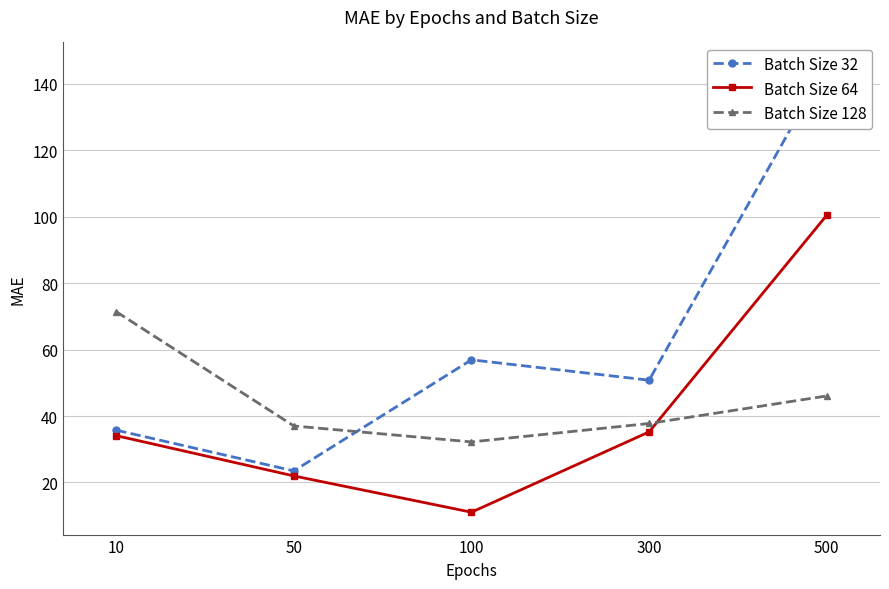

What is the value of the Batch Size 128 point at the 2nd from the left?

37.0